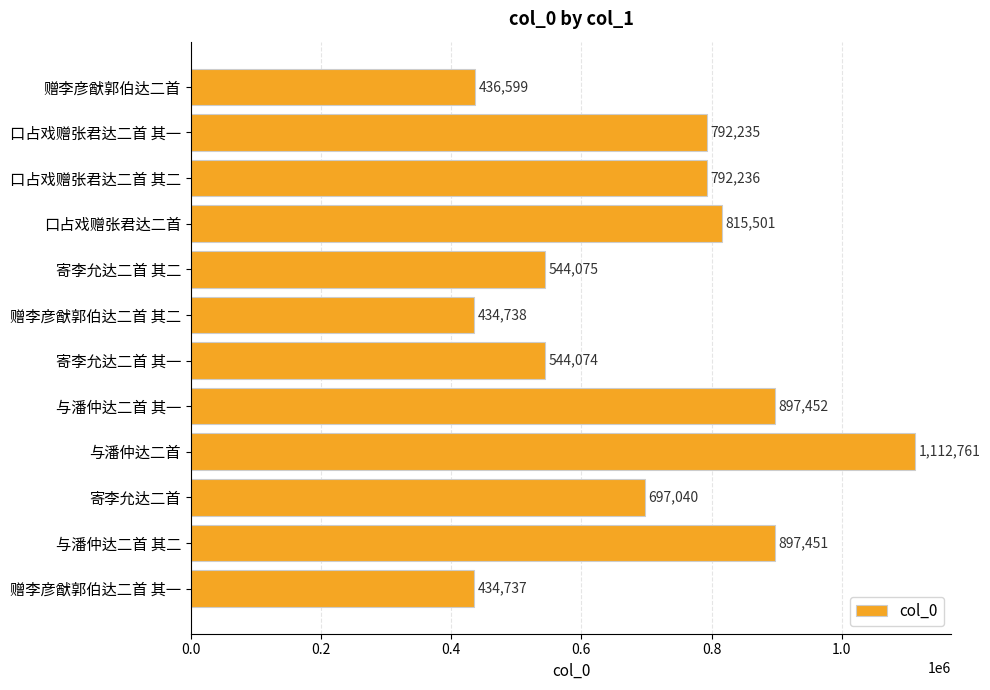

Reading bottom to top, extract all data points from this chart.

434737	897451	697040	1112761	897452	544074	434738	544075	815501	792236	792235	436599